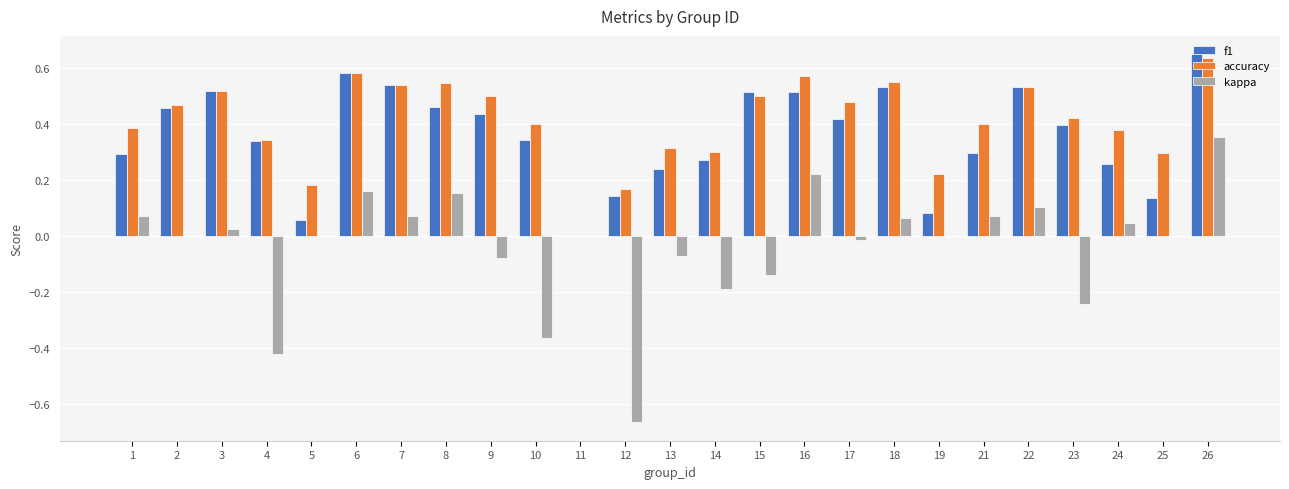

Which category has the highest value across all series?

26